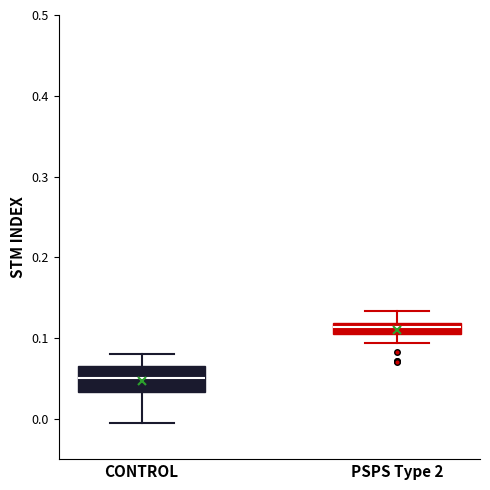

Which box has the lowest median line?

CONTROL